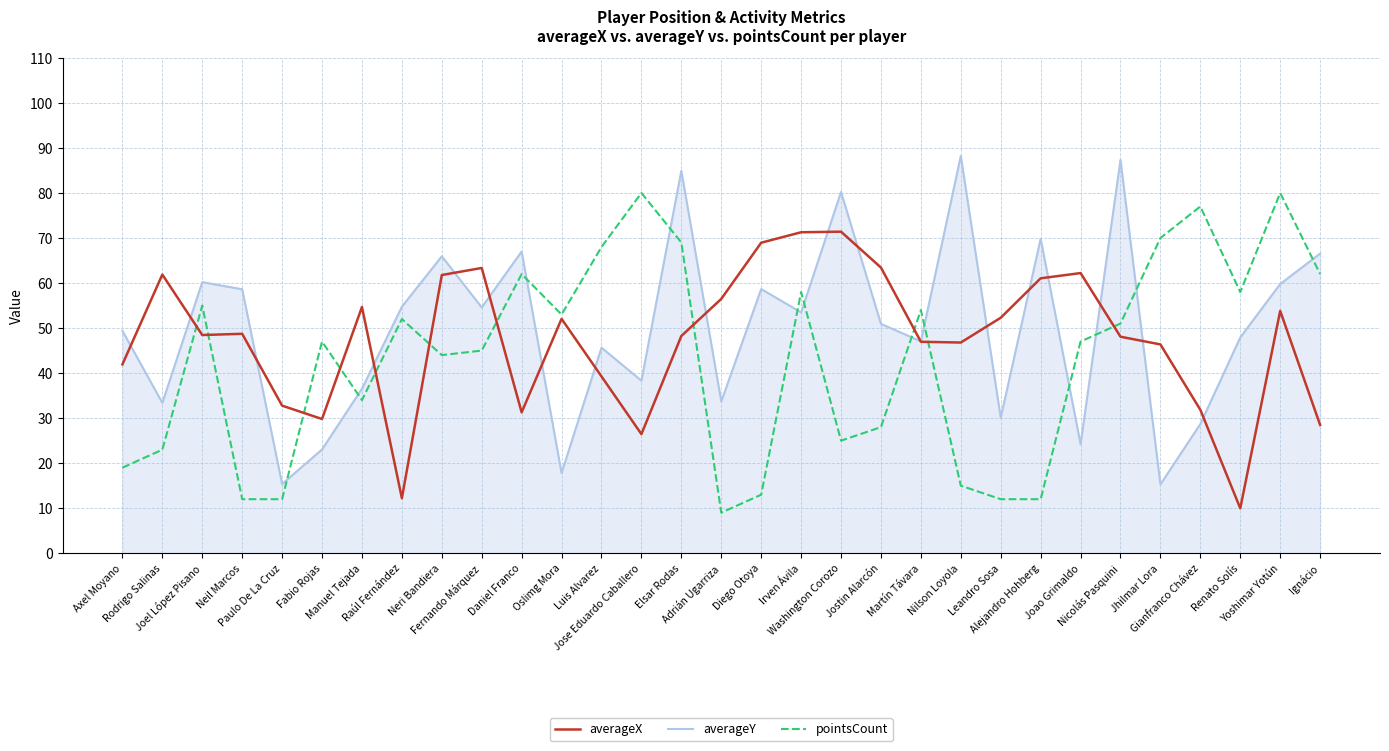

List the series in order of their peak value, highest first.

averageY, pointsCount, averageX